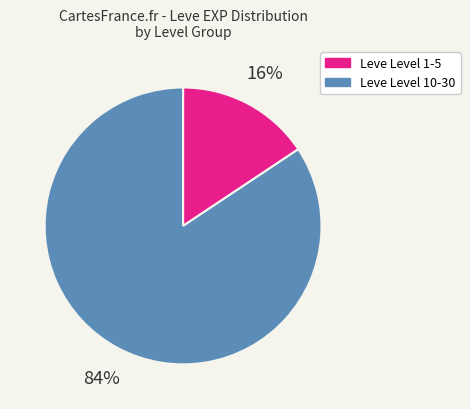

What percentage is the Leve Level 1-5 slice, to the nearest percent?

16%